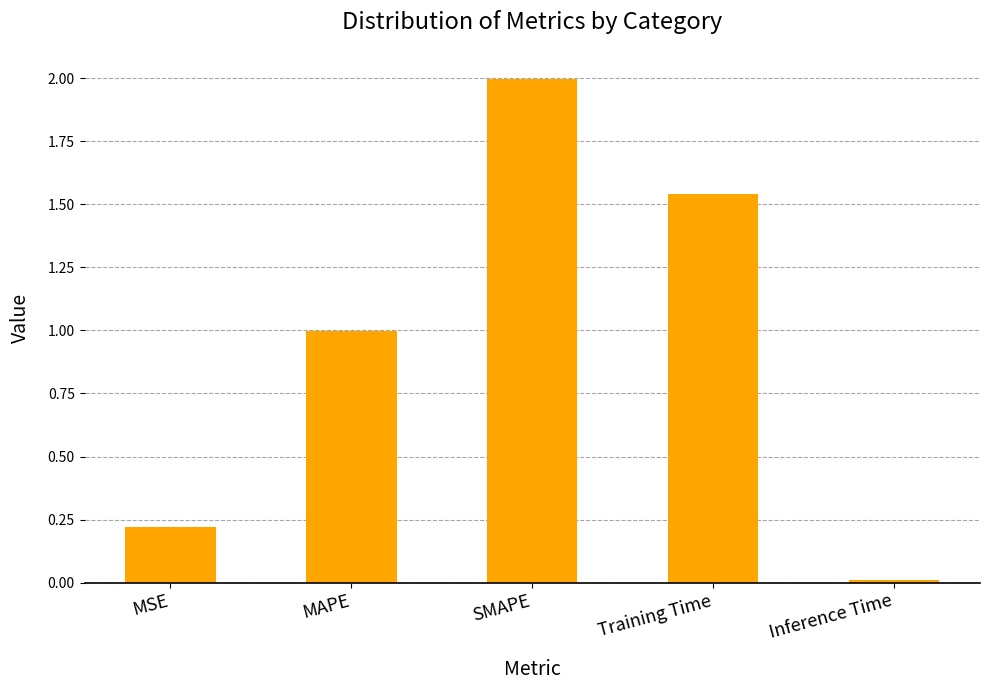

Does the chart contain any negative values?

No